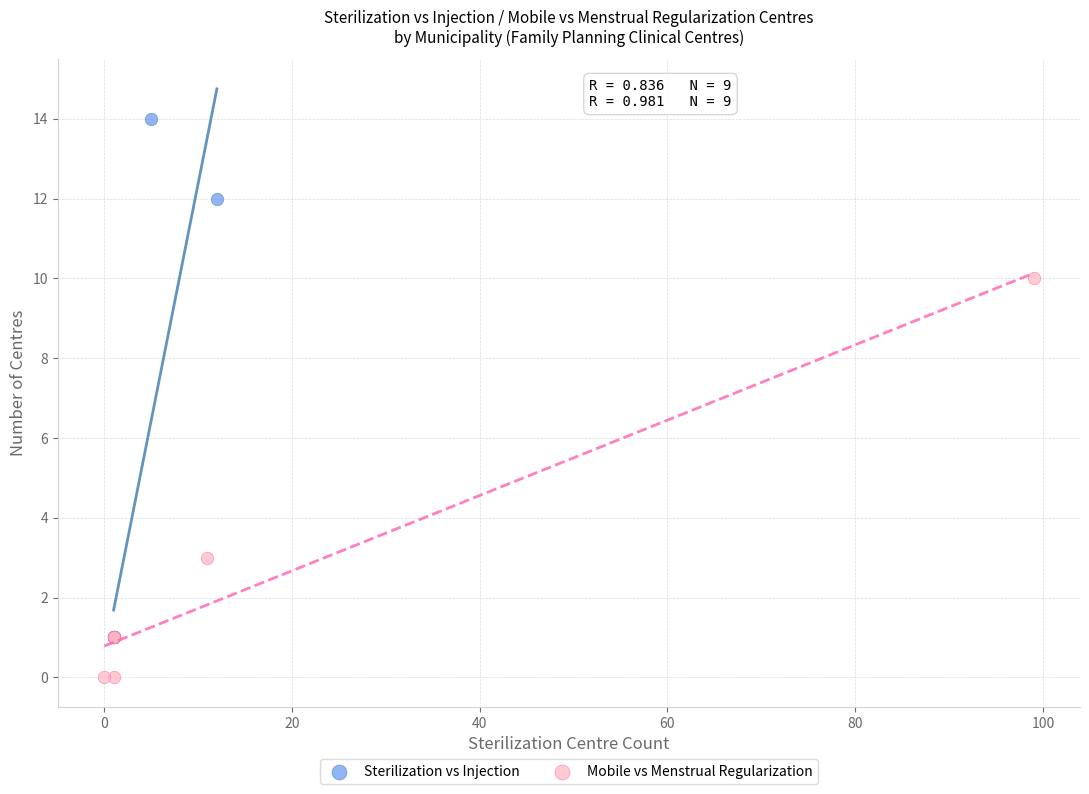

Which series has the widest spread of Y values?

Sterilization vs Injection